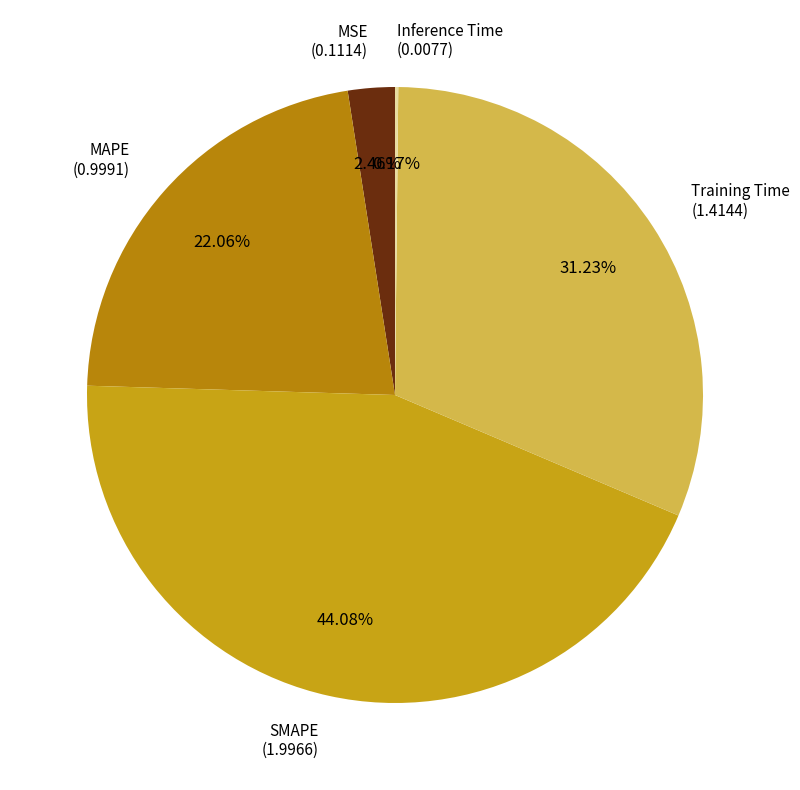

Approximately how many times larger is the value at MAPE compared to Training Time?

0.7